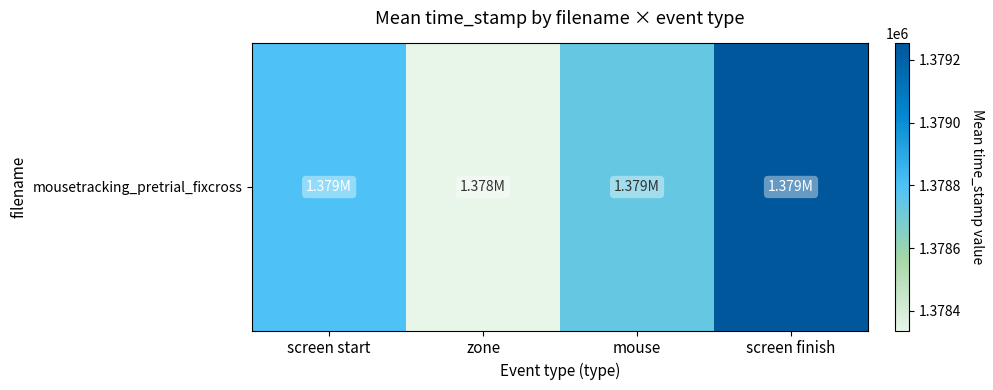

Reading left to right, what are all the values shown in this chart?

1378797.4	1378337.0	1378734.4	1379252.7